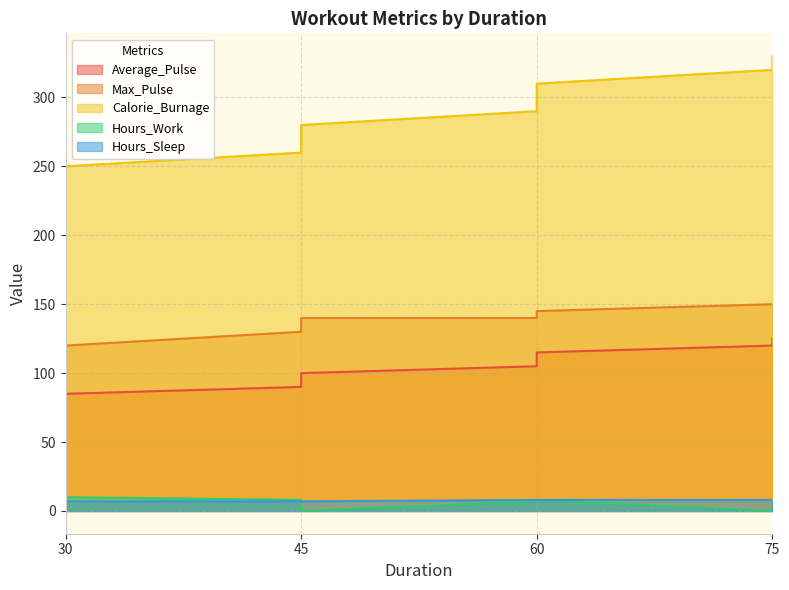

Is the value of Average_Pulse at 45 greater than the value of Hours_Work at 75?

Yes